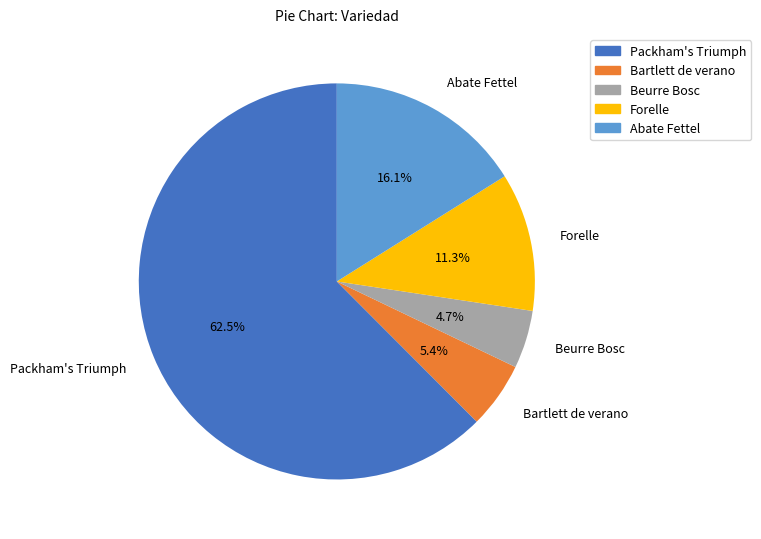

Is there any slice that represents more than half of the pie?

Yes